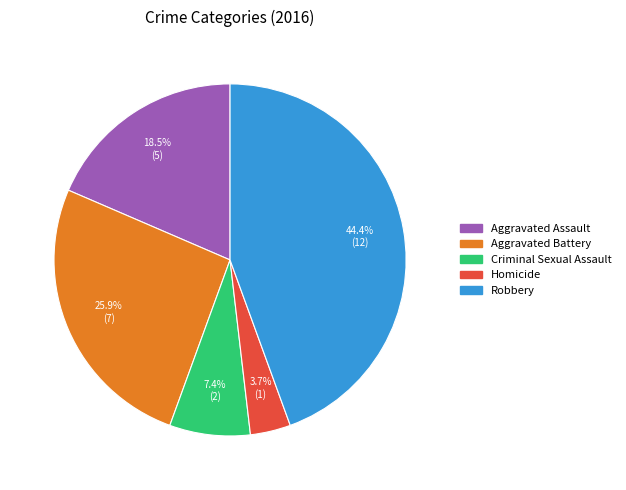

Is Homicide the majority of the pie?

No